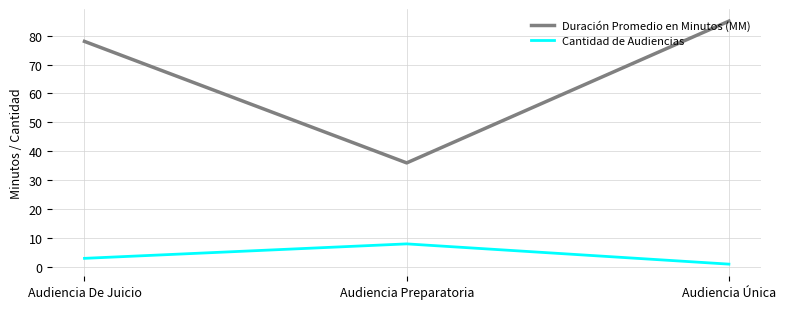

What is the smallest value displayed?

1